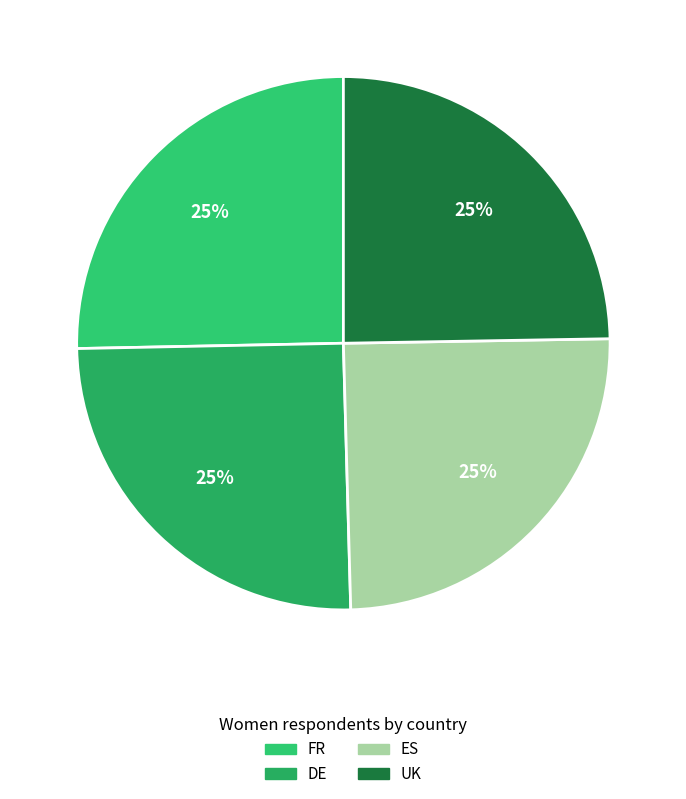

What percentage is the FR slice, to the nearest percent?

25%